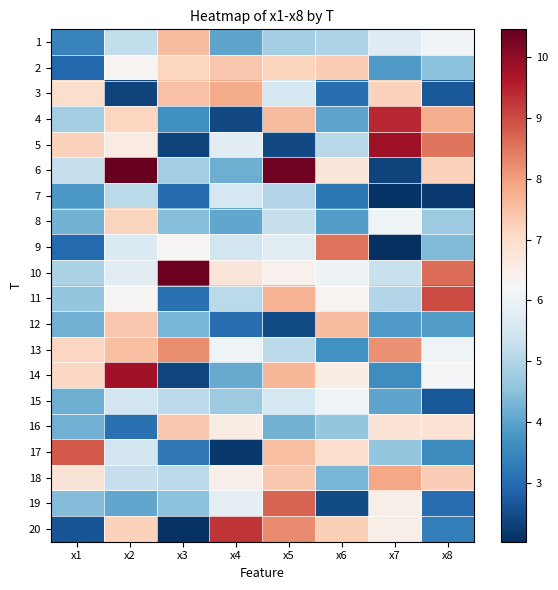

Rank the series by their maximum value, from highest to lowest.

6, 10, 5, 14, 4, 20, 11, 17, 19, 9, 13, 18, 3, 1, 12, 16, 2, 8, 15, 7